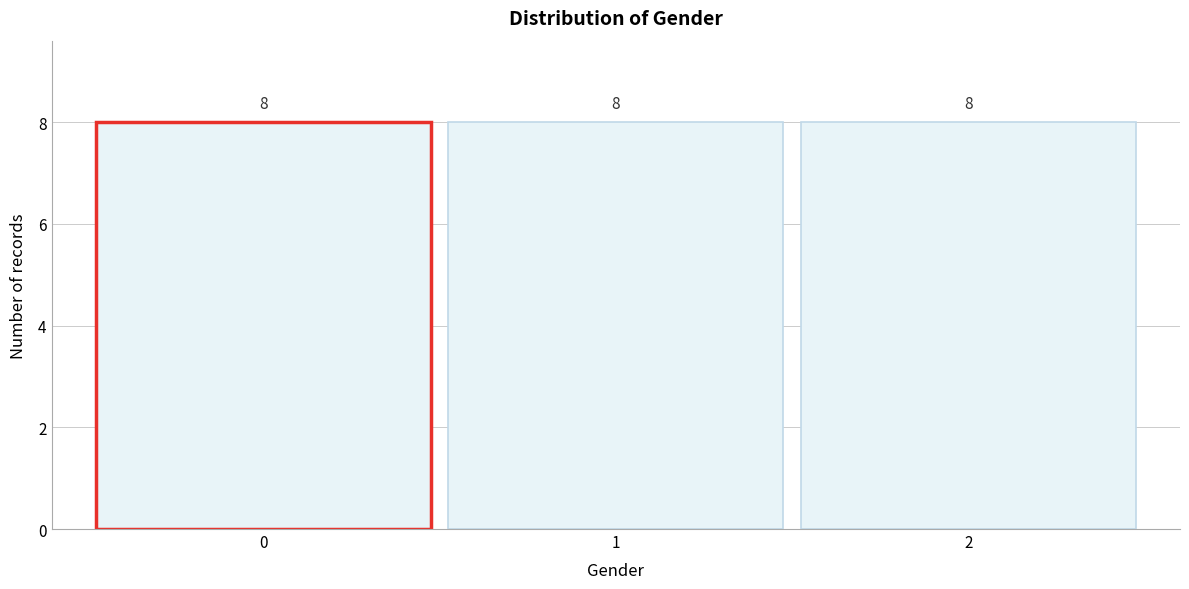

Reading left to right, transcribe this chart: for each bar, give the range it covers on the x-axis and its height.

-0.5 to 0.5: 8
0.5 to 1.5: 8
1.5 to 2.5: 8